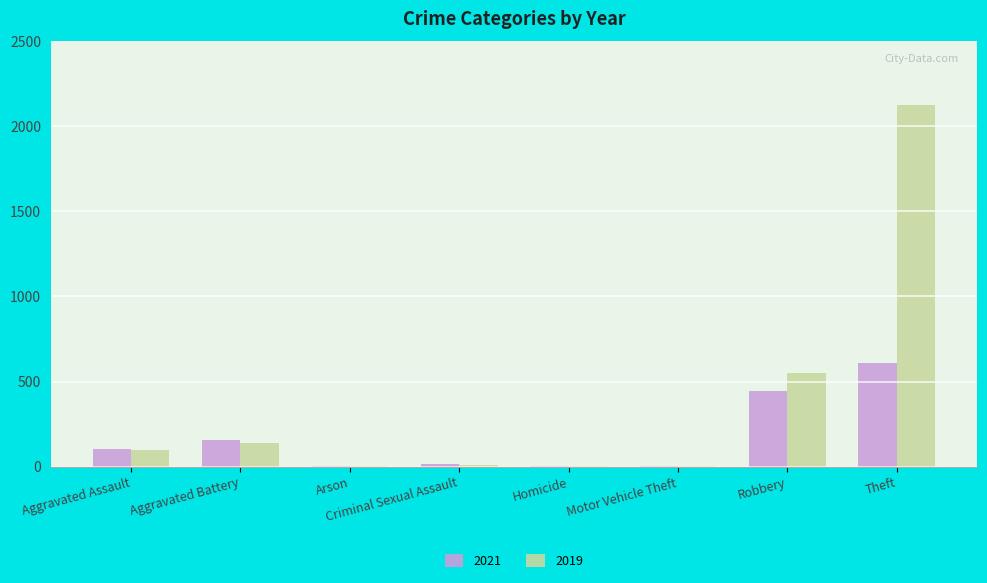

What is the maximum value shown in the chart?

2123